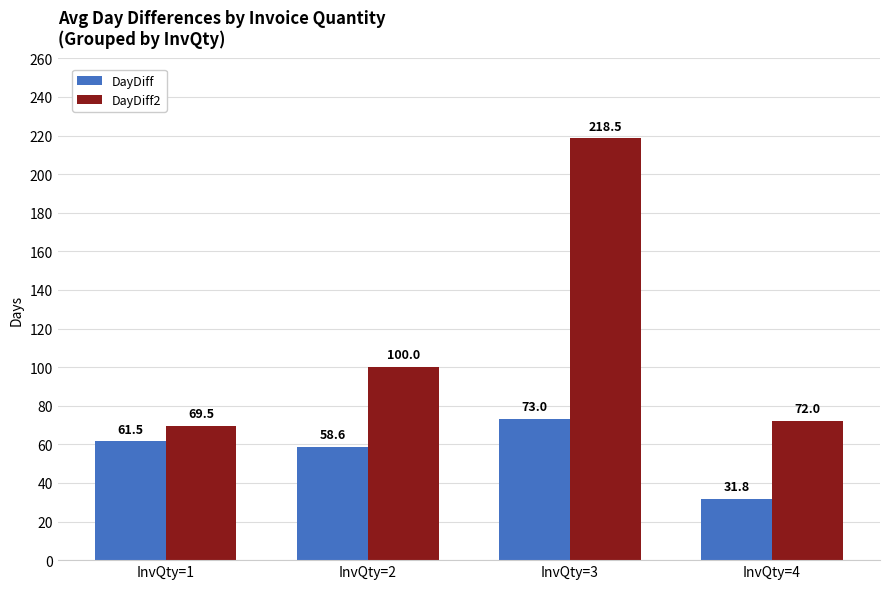

Which series changed the most between InvQty=3 and InvQty=4?

DayDiff2